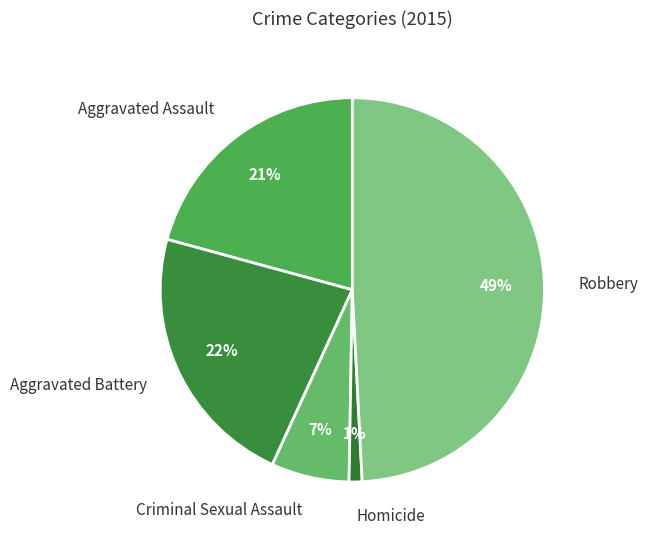

Is the sum of Aggravated Battery and Robbery greater than half?

Yes